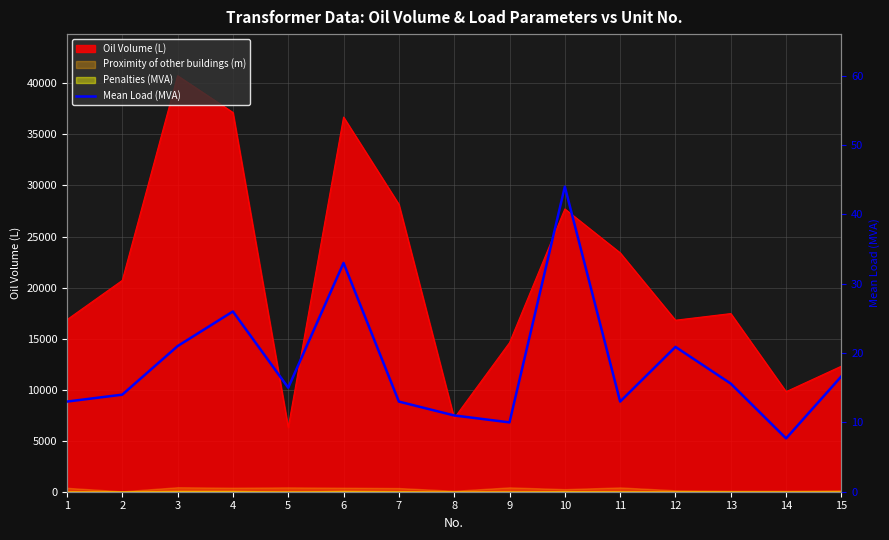

How many values are below 15?

7